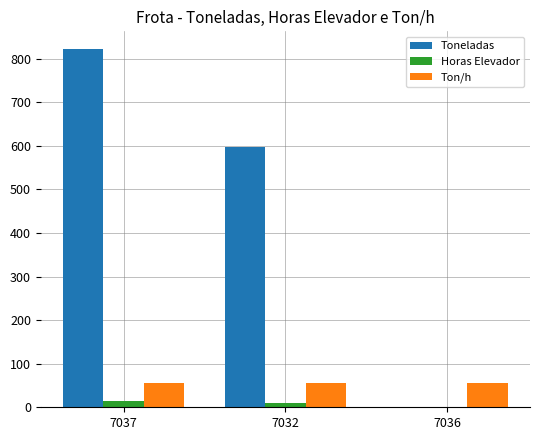

What is the average value of the Horas Elevador series?

8.4